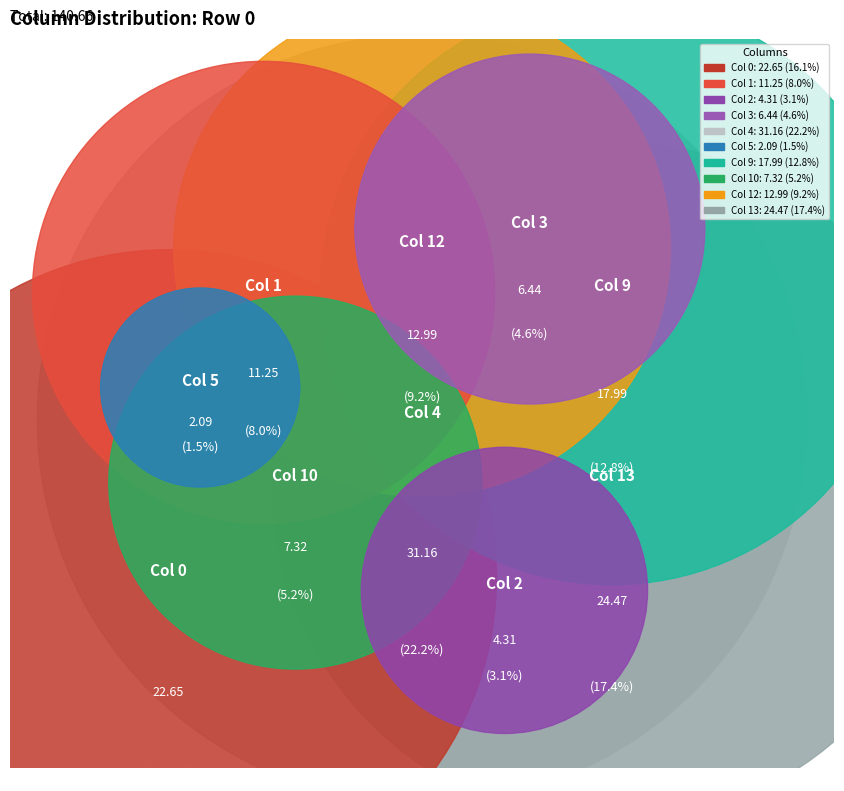

Does Col 9 represent more than half of the total?

No